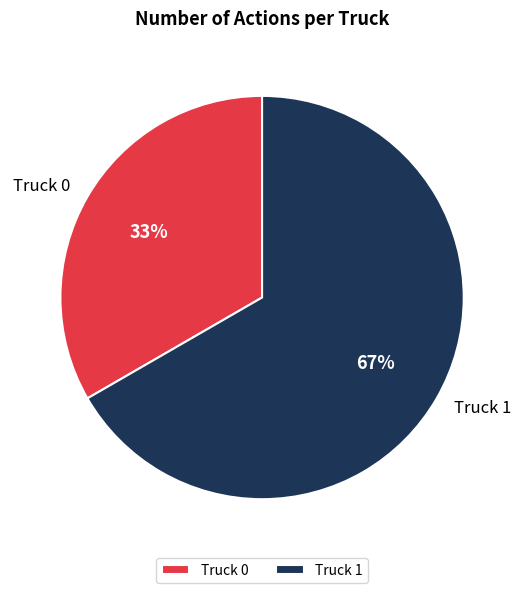

The Truck 1 slice represents 79% of the pie. True or false?

False